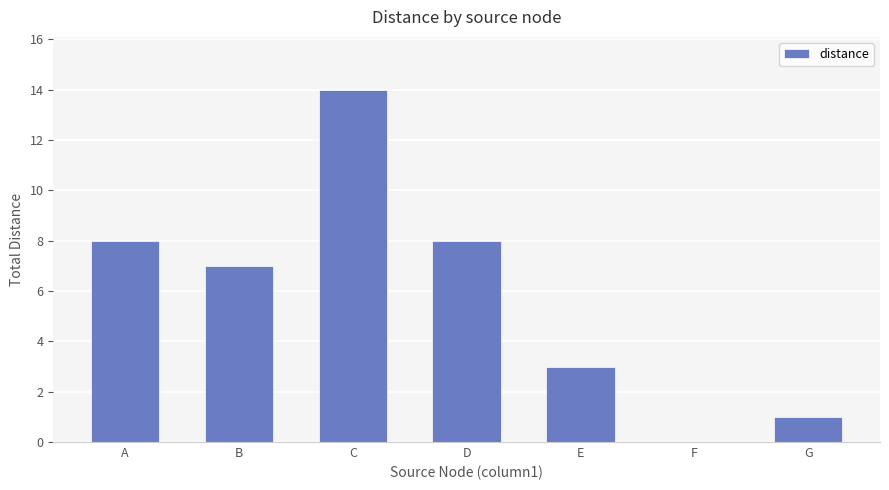

True or false: the data shows 8 at C.

False